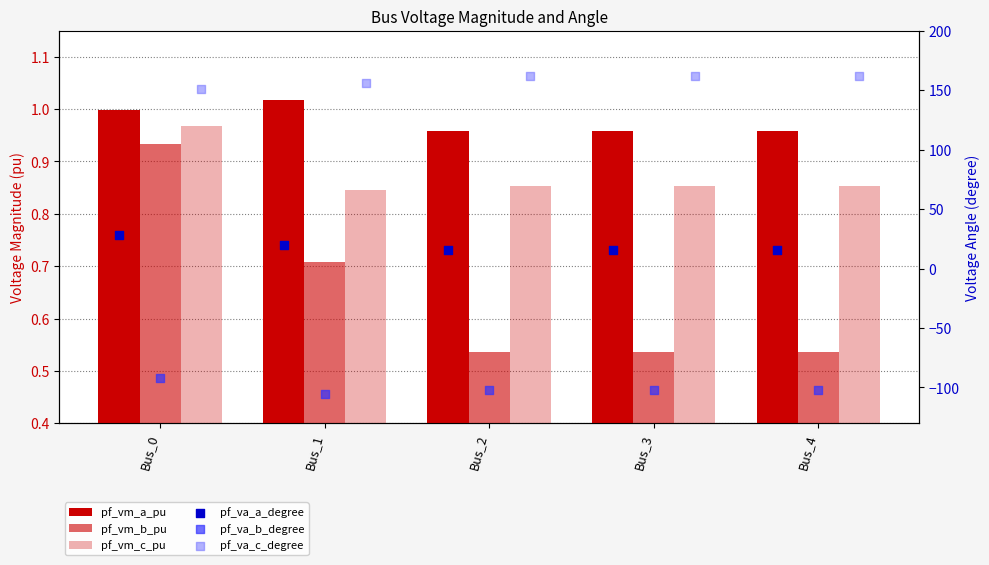

What is the total value across all series at Bus_3?

78.6